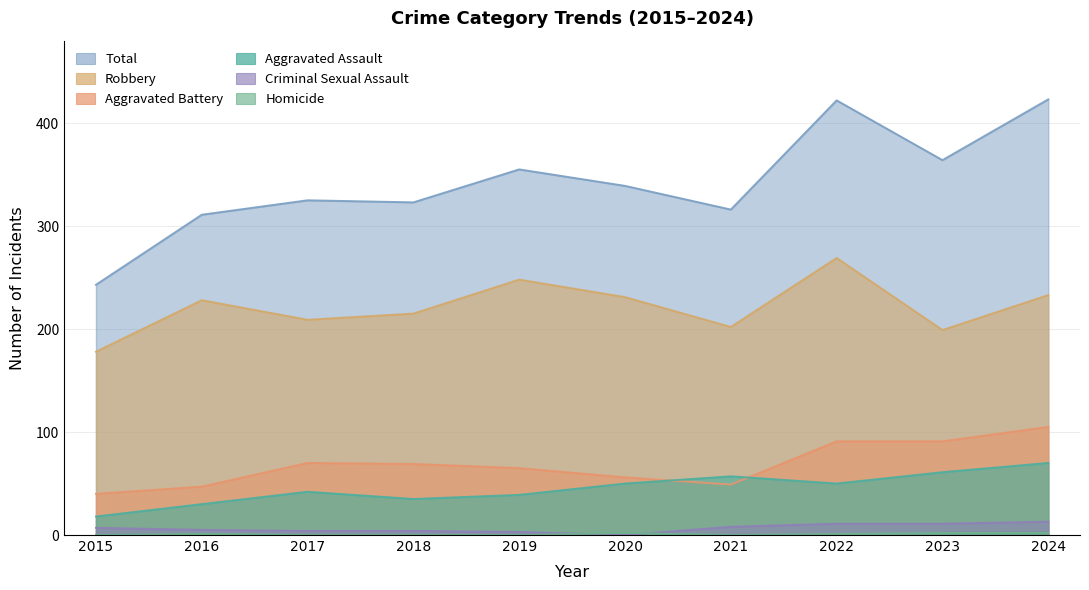

How many interior local peaks does the Homicide series have?

2